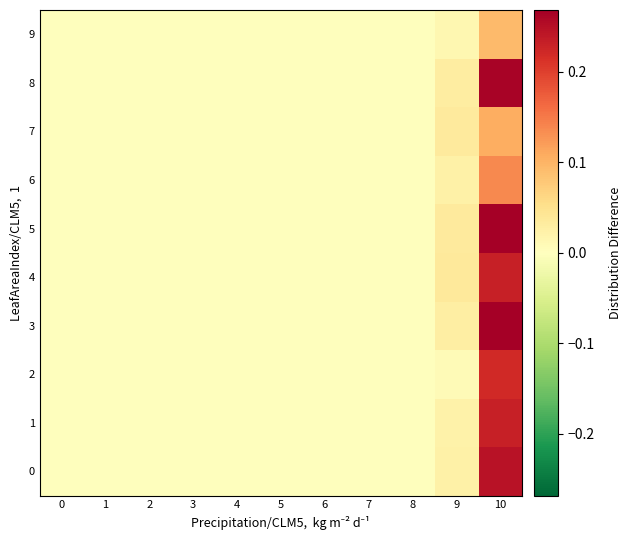

Which series has the largest total across all categories?

5